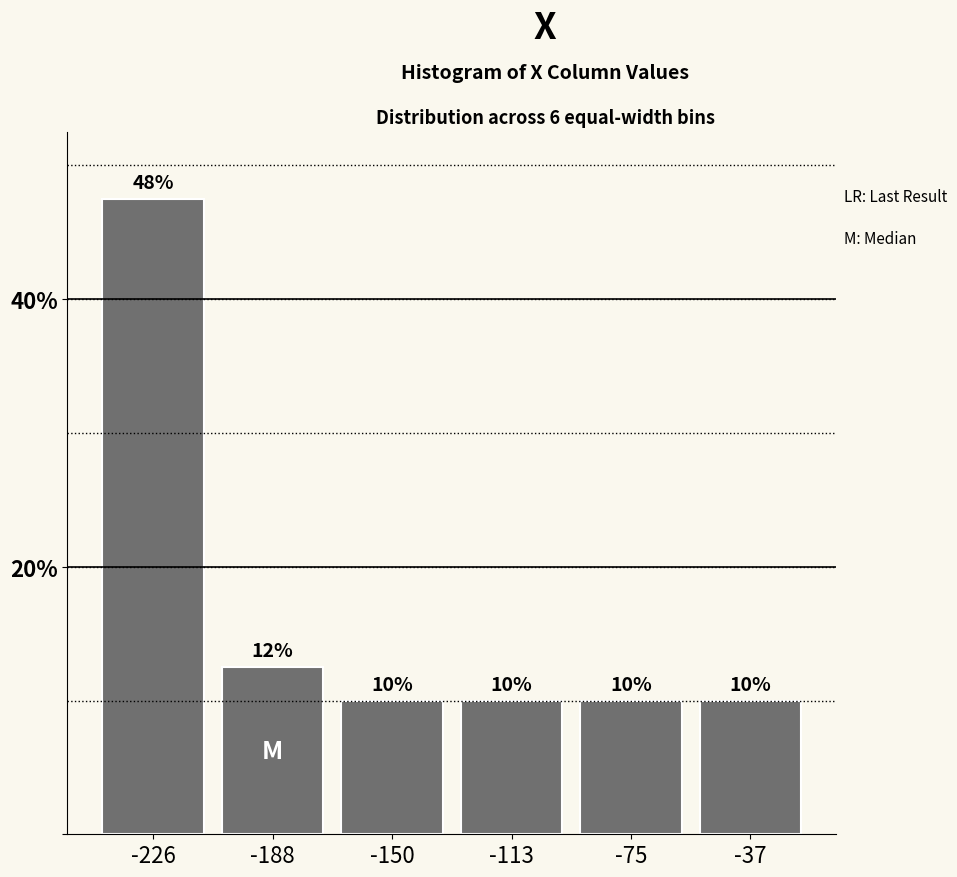

Is it true that the value at -75 is 17.3?

False